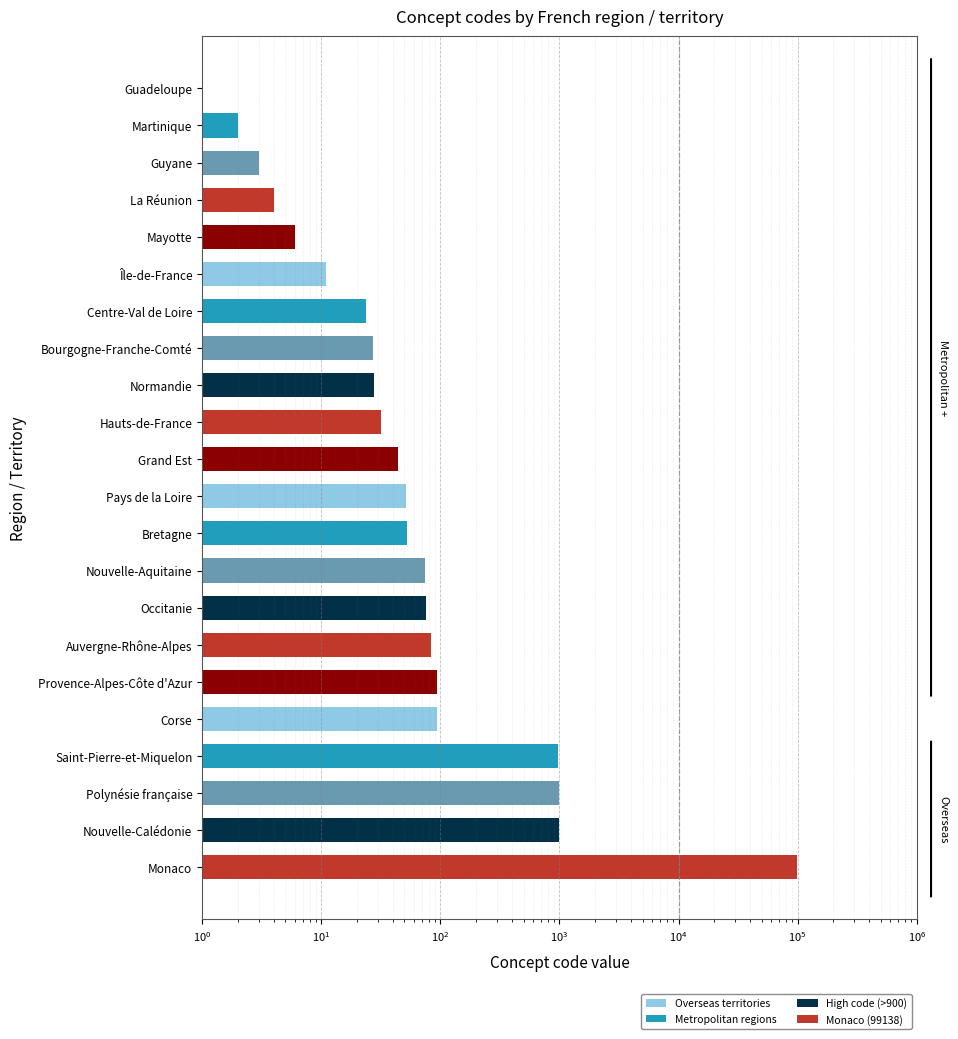

Where does the data first go above 52?

Bretagne